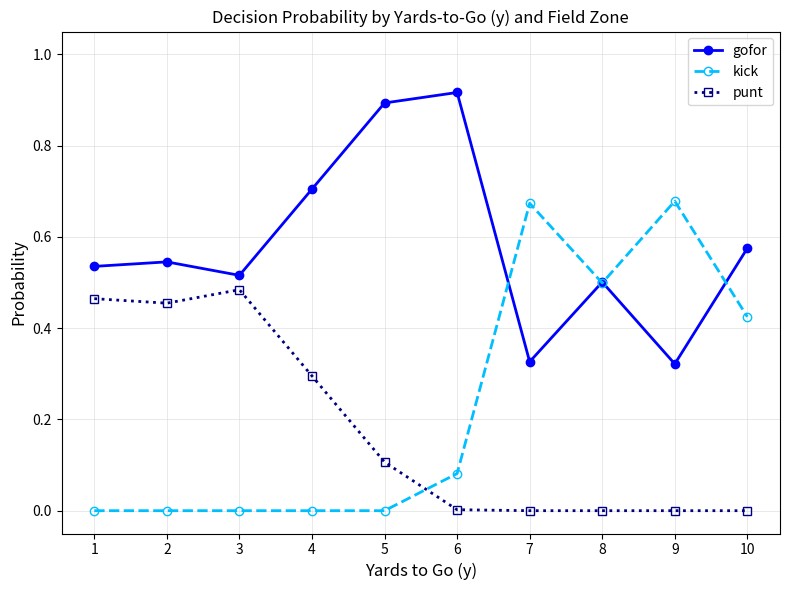

True or false: punt has more than 0 points higher than both neighbors.

True